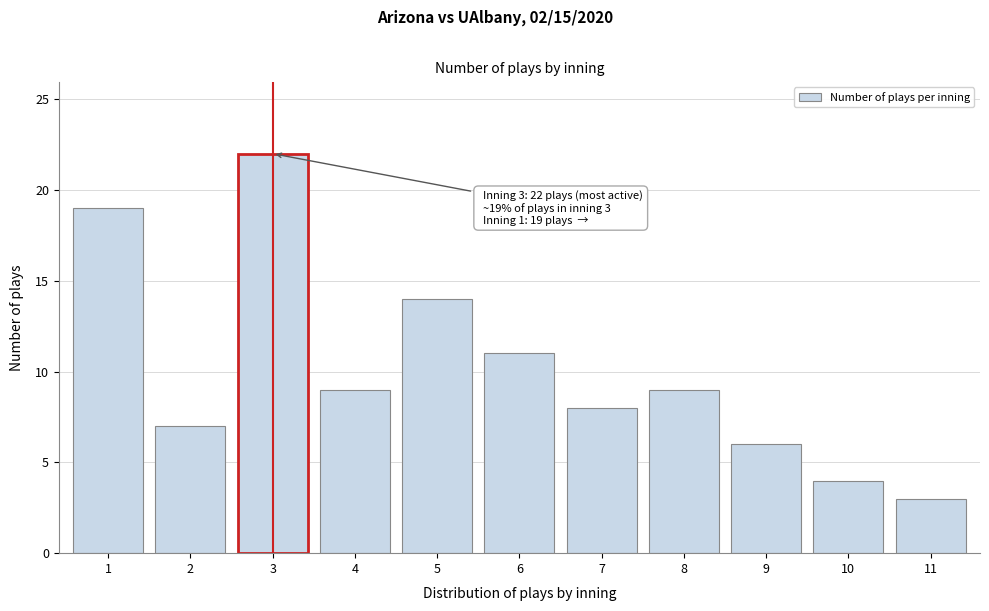

Reading left to right, list all the values displayed in this chart.

1=19	2=7	3=22	4=9	5=14	6=11	7=8	8=9	9=6	10=4	11=3